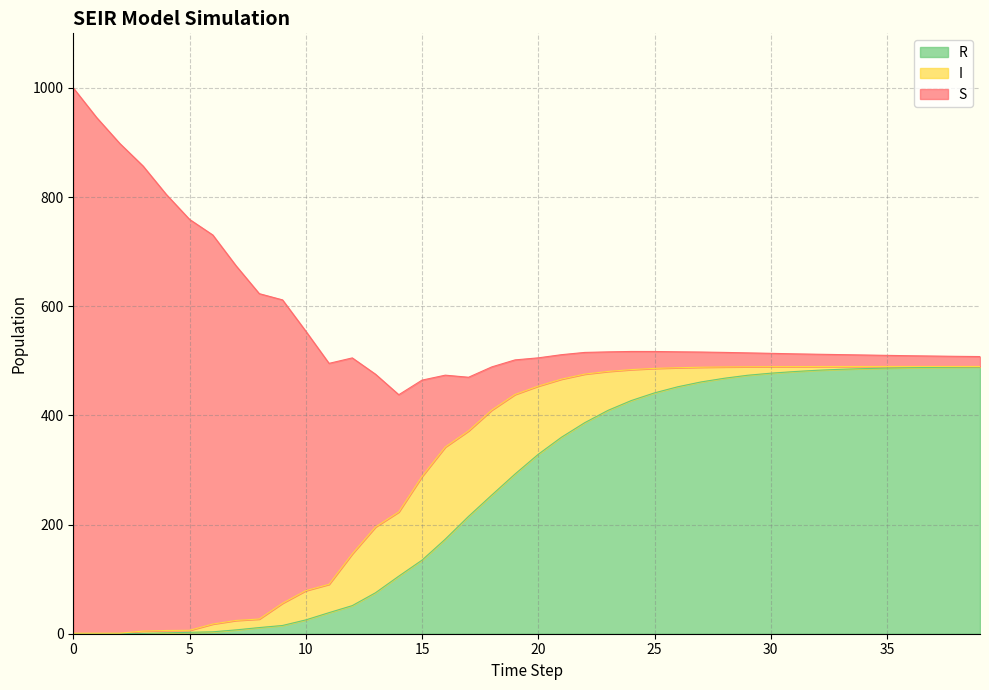

What is the difference between the highest and lowest values at 0?

999.0